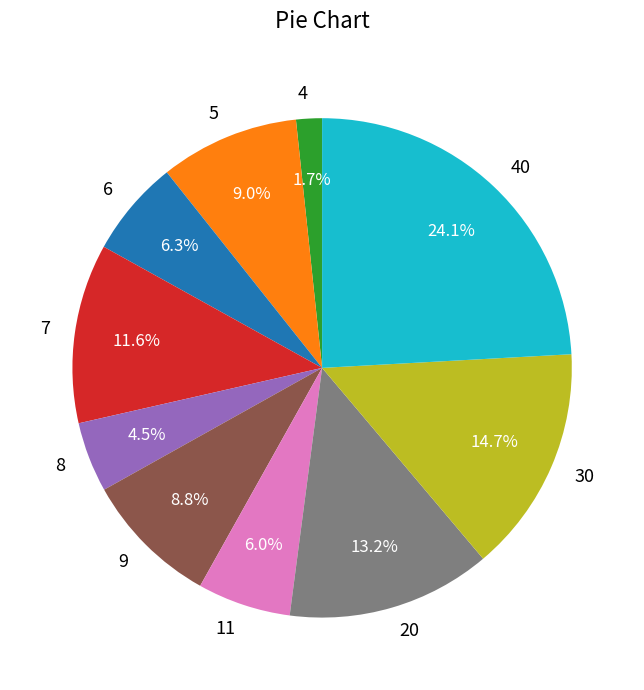

To the nearest percent, what is the difference between the largest and smallest slice percentages?

22%